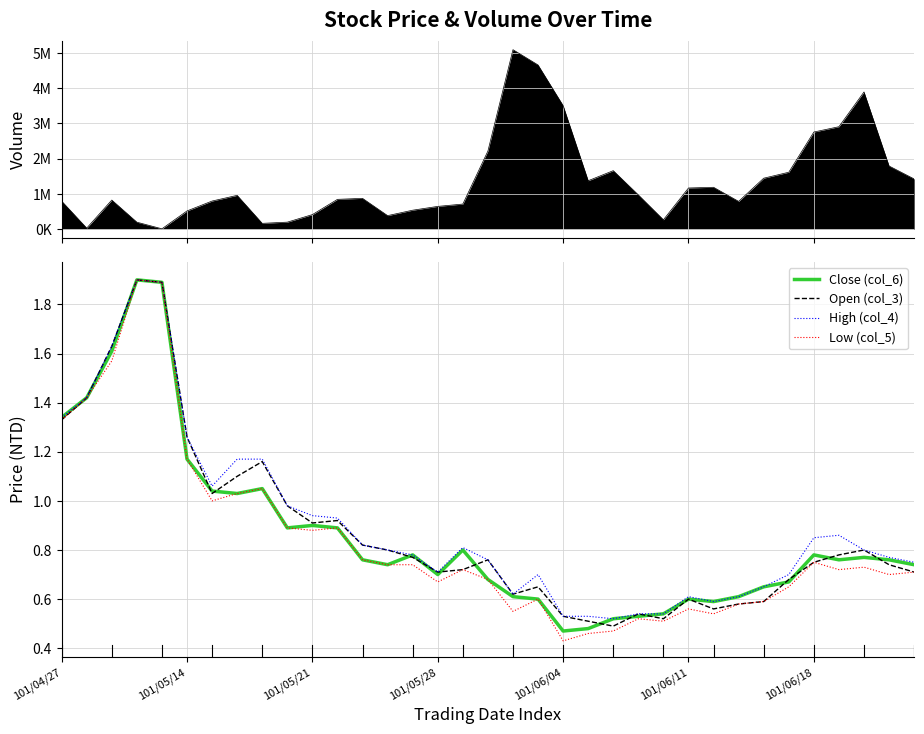

Is it true that Close (col_6) equals 0.8 at 24?

False